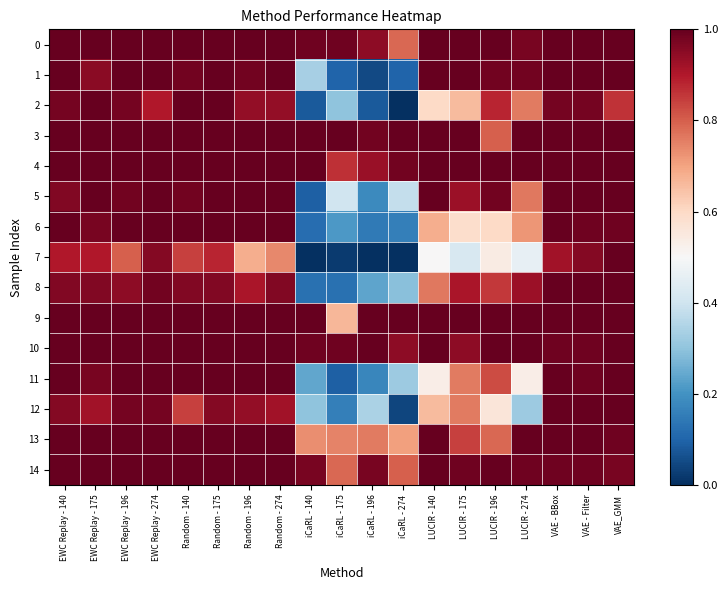

Rank the series by their maximum value, from lowest to highest.

0, 1, 2, 3, 4, 5, 6, 7, 8, 9, 10, 11, 12, 13, 14